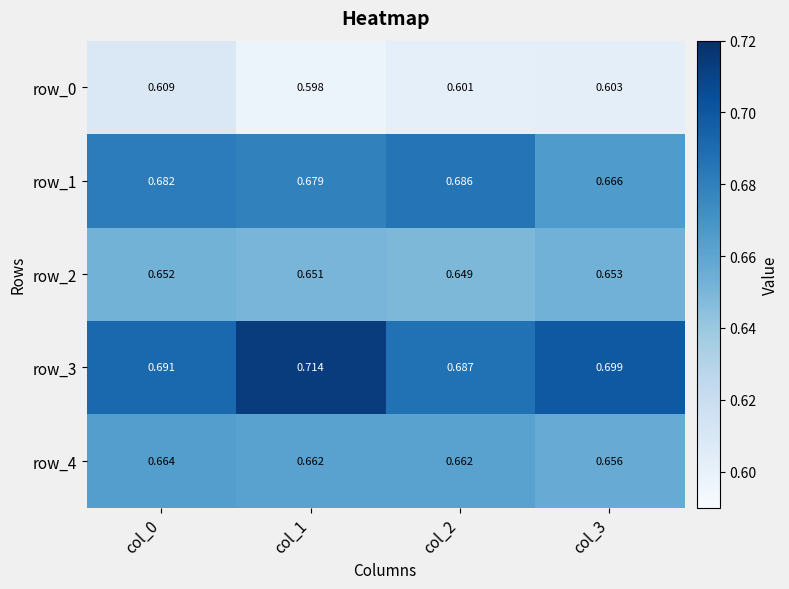

Is it true that row_3 equals 1.0 at col_0?

False